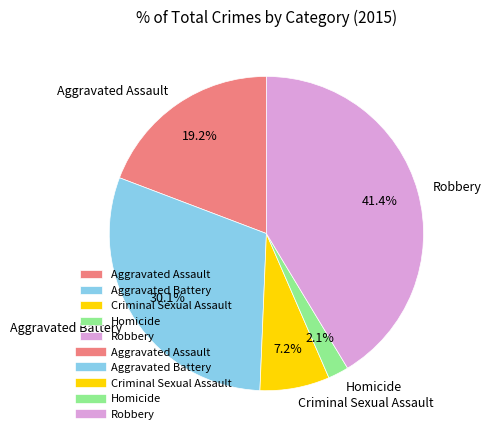

Which slice is the largest?

Robbery